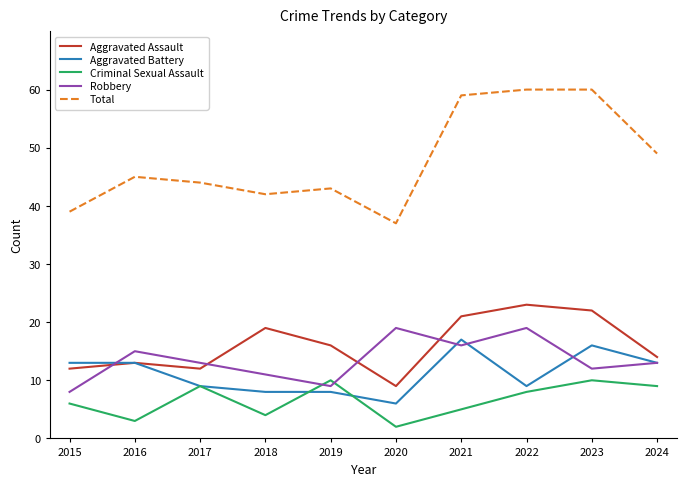

What is the difference between the highest and lowest values at 2024?

40